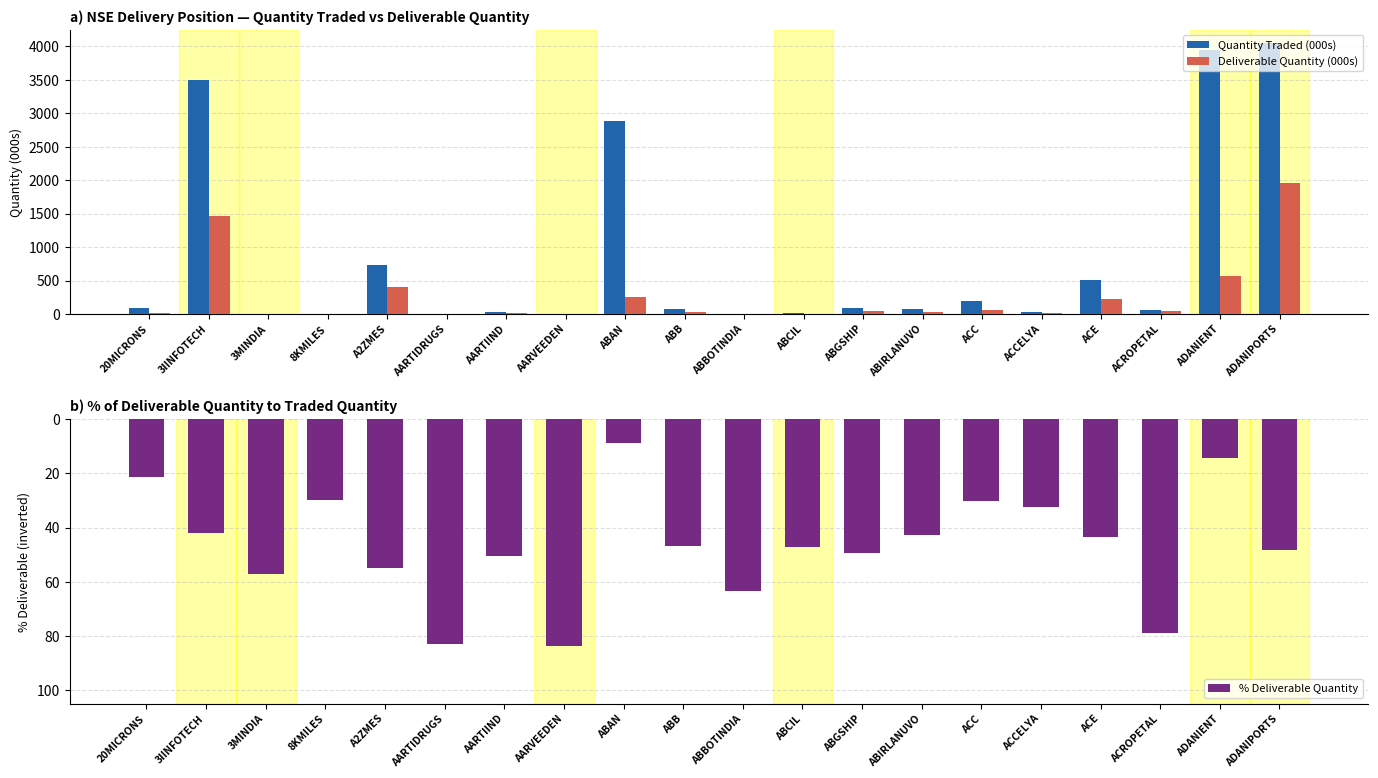

Reading left to right, transcribe all the data shown in this chart.

Quantity Traded (000s): 89.2	3495.1	0.1	3.2	729.8	5.4	23.1	5.4	2884.7	69.5	1.0	9.9	94.4	78.0	190.9	36.3	504.8	64.2	3951.3	4048.1
Deliverable Quantity (000s): 19.1	1471.1	0.1	0.9	402.2	4.5	11.7	4.5	250.0	32.6	0.6	4.7	46.6	33.3	57.5	11.7	219.7	50.6	569.0	1959.8
% Deliverable Quantity: -21.4	-42.1	-57.1	-29.8	-55.1	-83.1	-50.7	-83.8	-8.7	-46.9	-63.3	-47.4	-49.3	-42.7	-30.1	-32.4	-43.5	-78.8	-14.4	-48.4